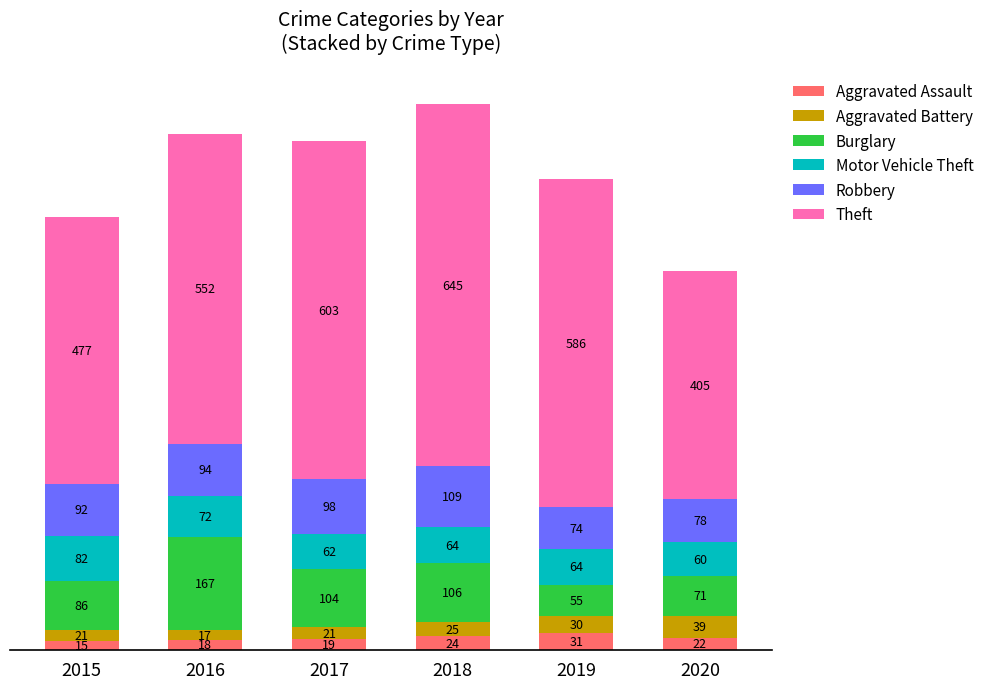

At which label does Aggravated Assault first exceed 22?

2018